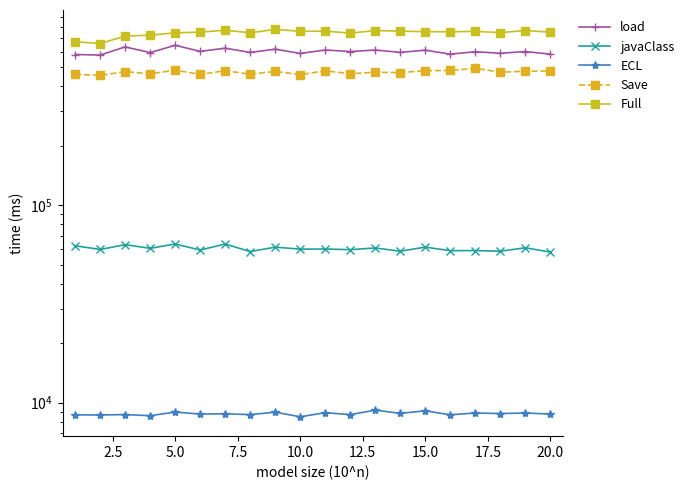

Rank the series at 10.0 from highest to lowest value.

Full, load, Save, javaClass, ECL